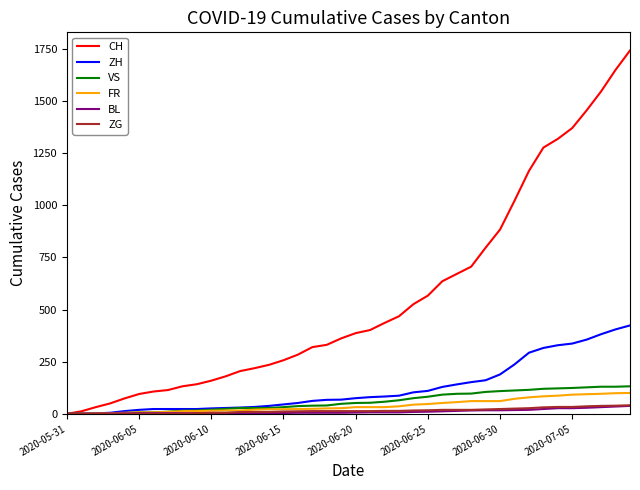

Which series has the largest range (max minus min)?

CH